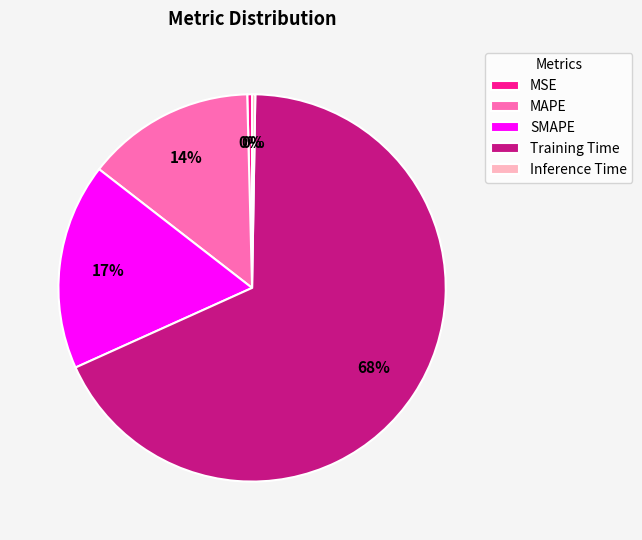

To the nearest percent, what portion does MAPE represent?

14%